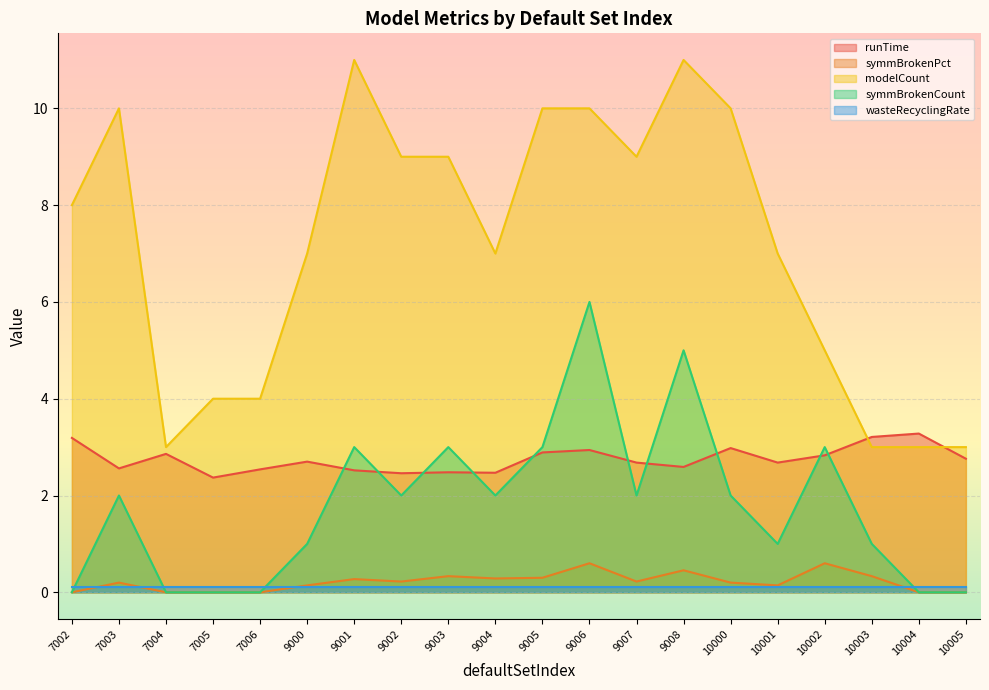

At which category is the sum across all series the highest?

9006